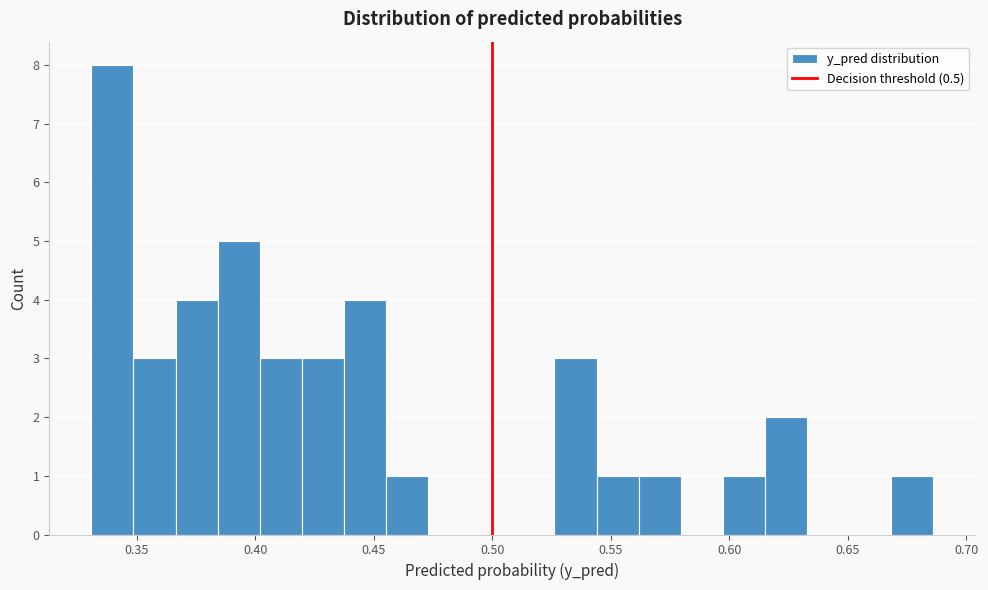

Read against the x-axis, roughly where is the centre of the tallest bar?

0.340